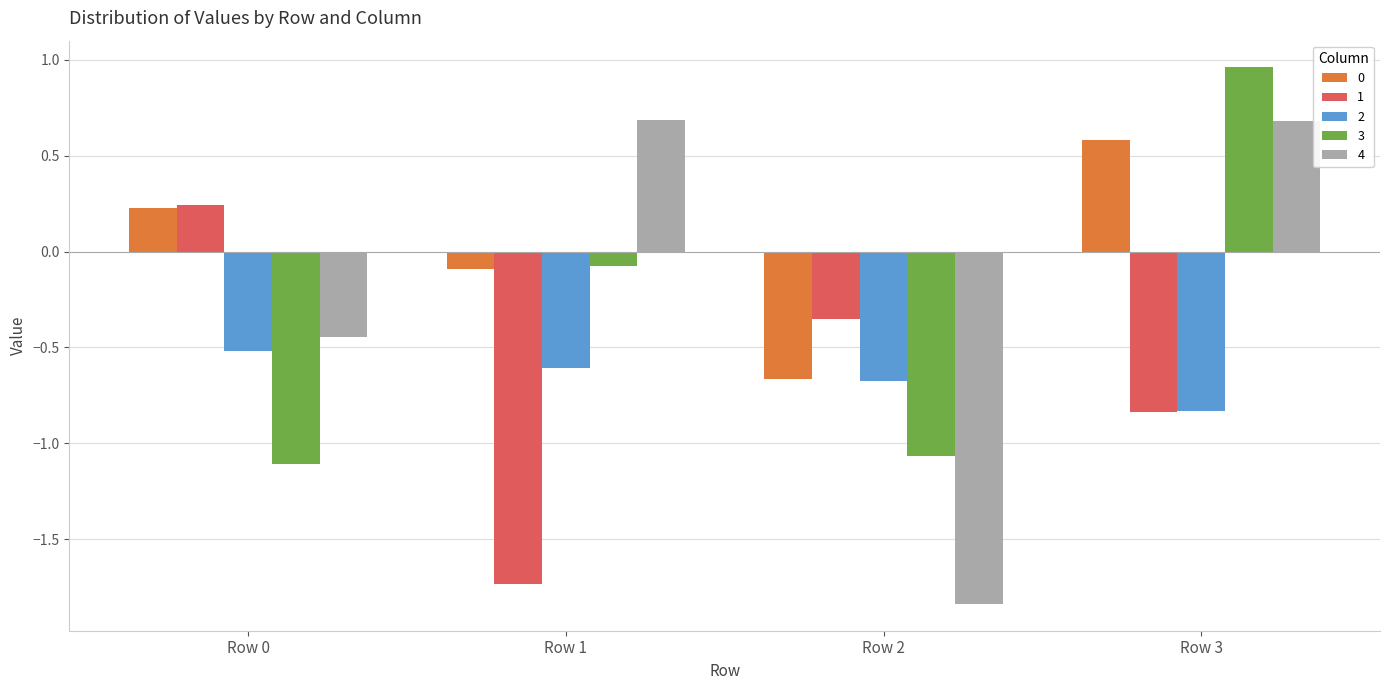

What is the highest value of the 4 series?

0.7